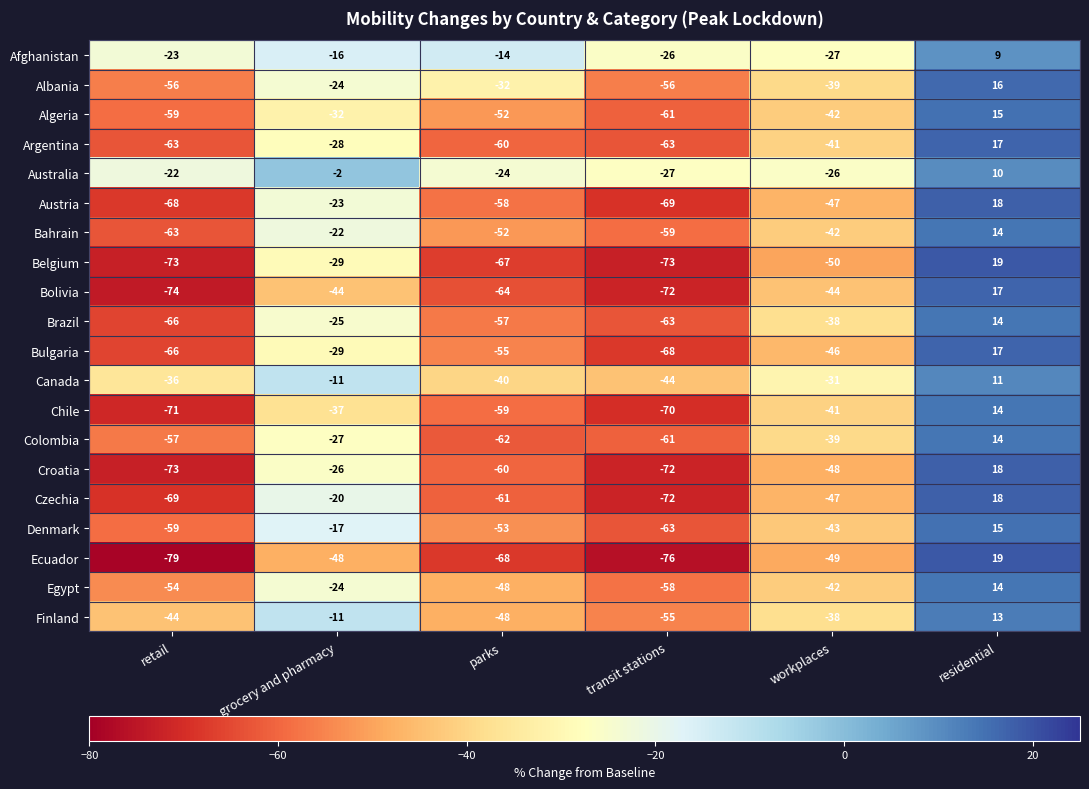

Between retail and residential, which series saw the biggest shift?

Ecuador